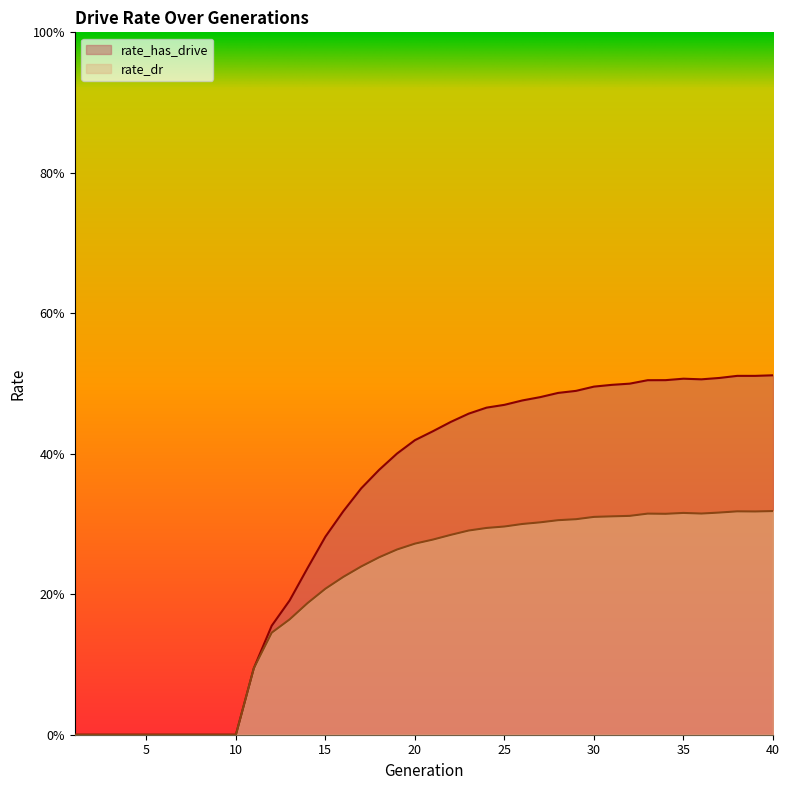

True or false: rate_has_drive and rate_dr intersect in this chart.

False